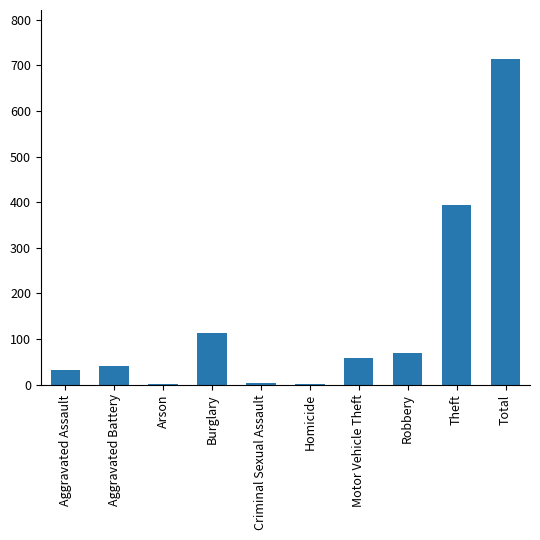

What is the change in value from Arson to Robbery?

+68